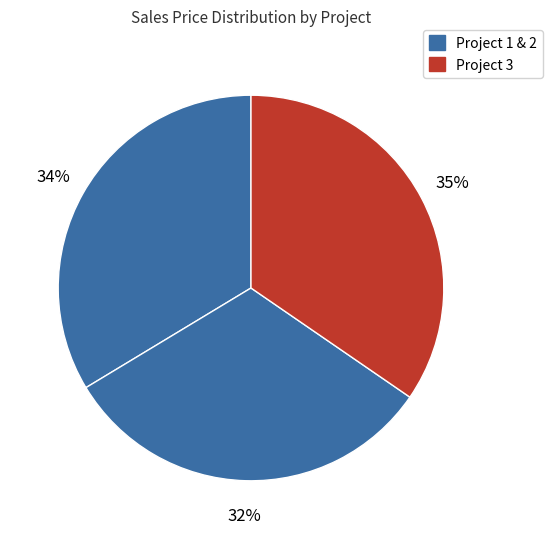

How many slices are in this pie chart?

3